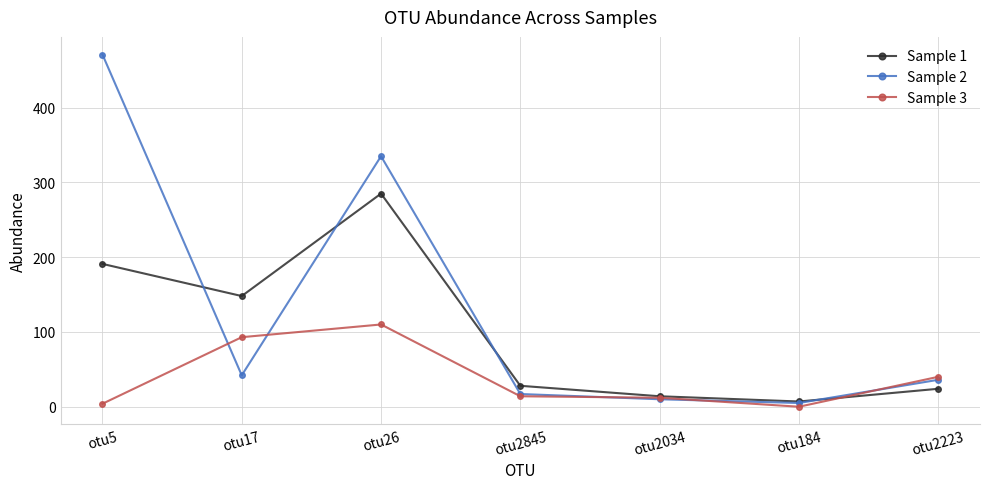

In Sample 1, how many points are higher than both neighbors (excluding endpoints)?

1